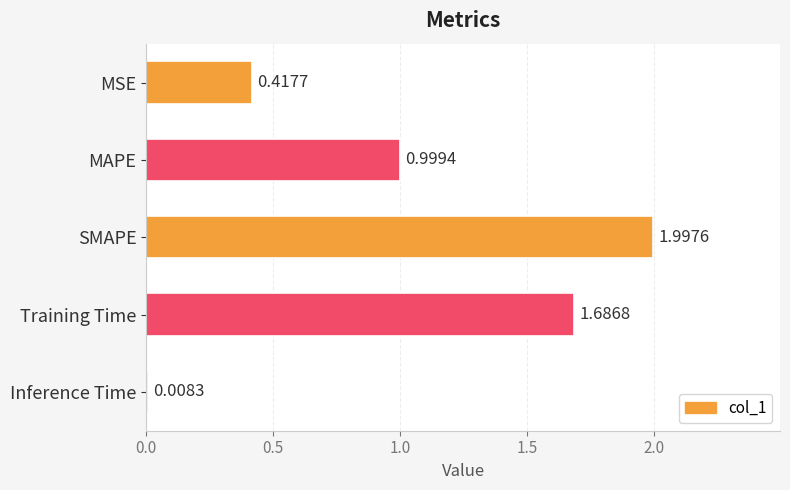

What is the sum of all values?

5.1